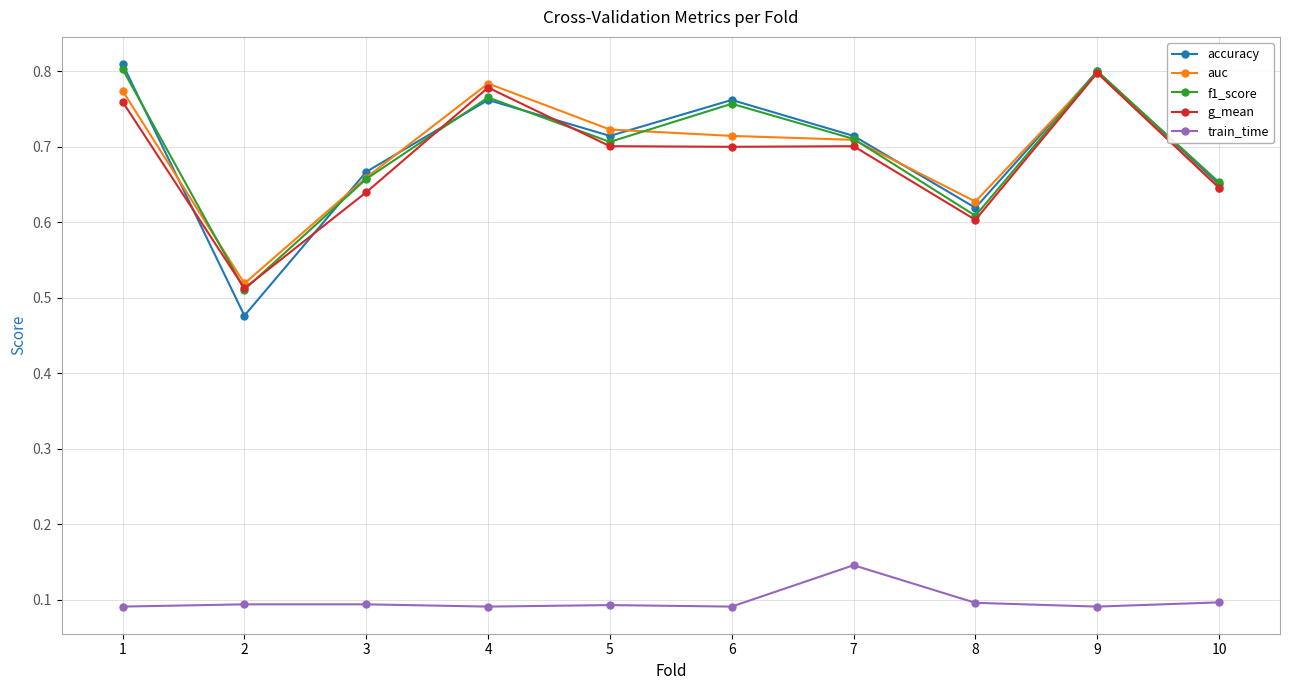

Is it true that auc equals 0.2 at 5?

False